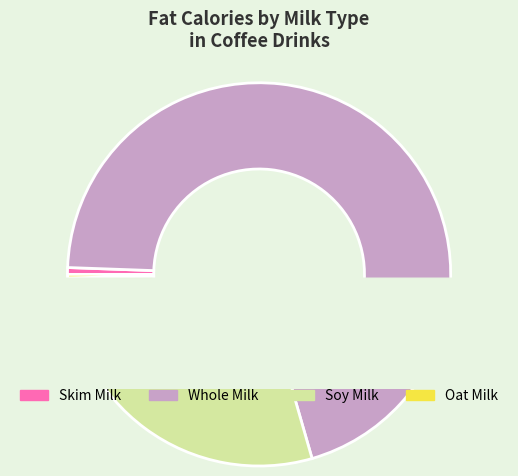

To the nearest percent, what is the average slice percentage?

25%